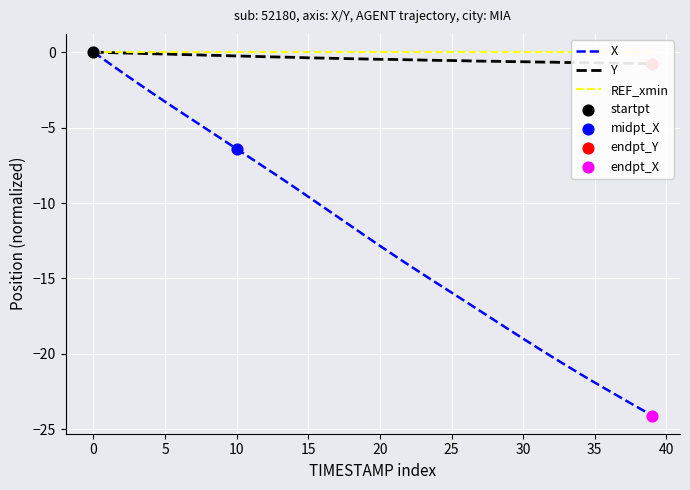

Which series contains the highest Y value?

X